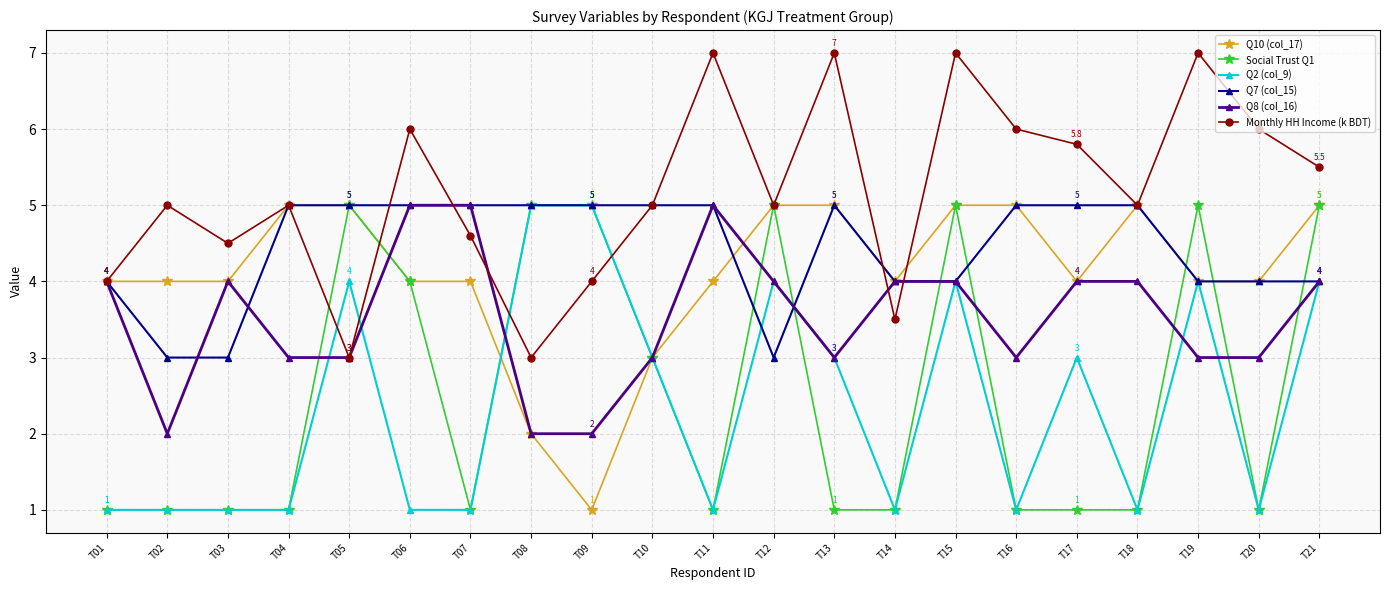

True or false: Social Trust Q1 has more than 0 points higher than both neighbors.

True